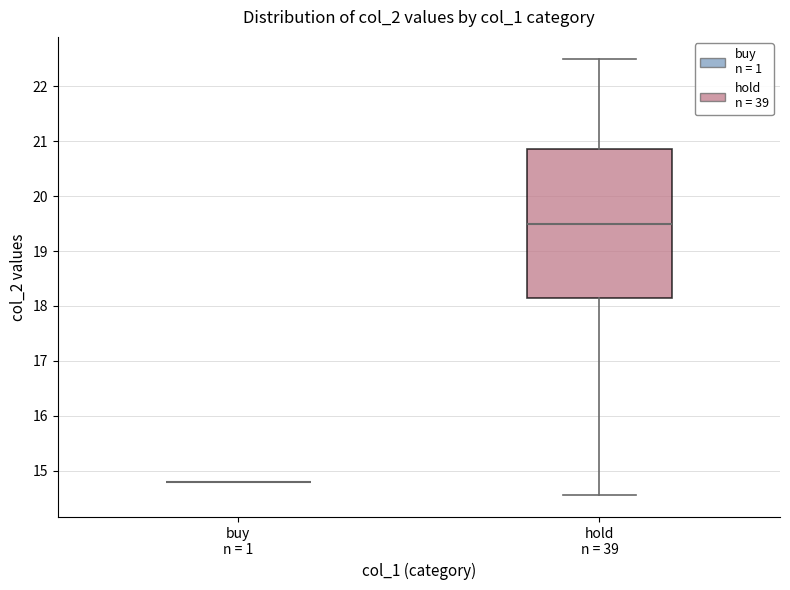

Reading left to right, read every box against the y-axis: the position of its median line, the range the box covers, and the ends of its whiskers. The values are not printed on the chart, so give them approximately, as read against the axis.

buy n = 1: box collapsed to a line at 14.8, whiskers 14.8 to 14.8
hold n = 39: median 19.5, box 18.2 to 20.9, whiskers 14.6 to 22.5